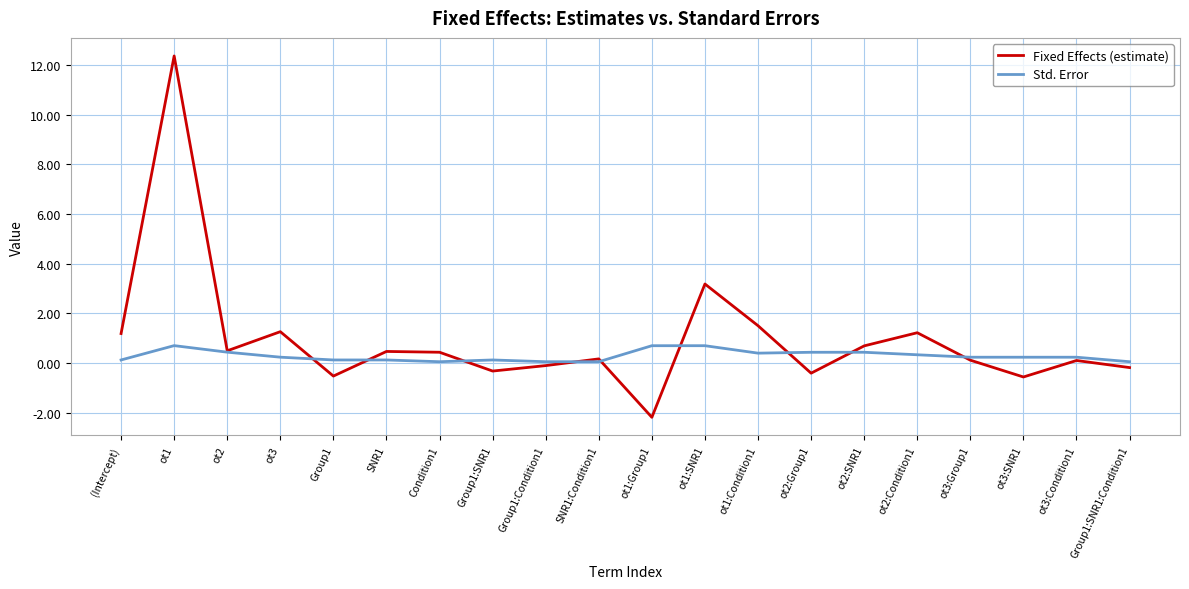

Is it true that Fixed Effects (estimate) equals -0.5 at Group1?

True